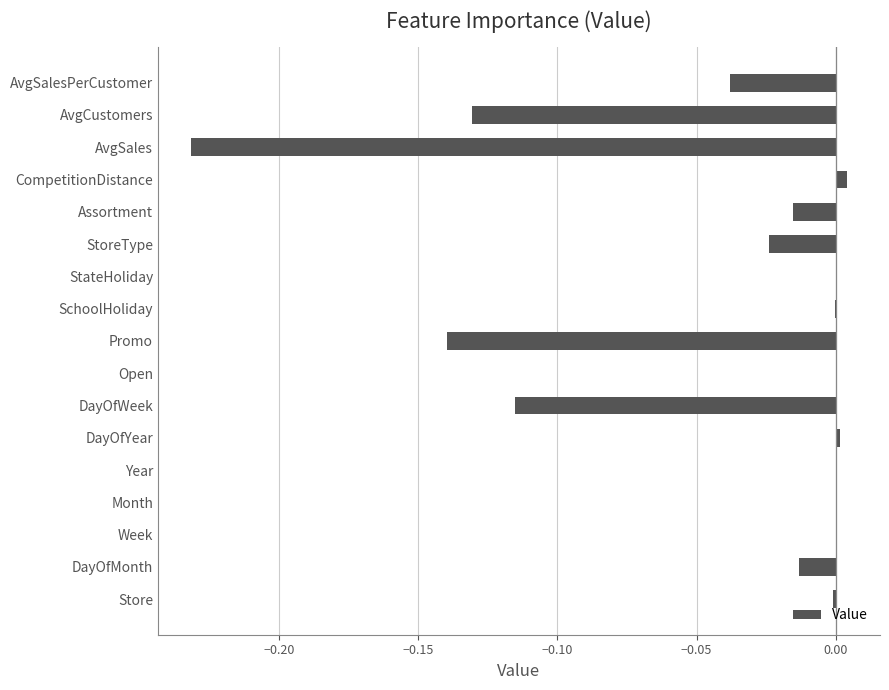

True or false: the data shows 0.0 at DayOfYear.

True